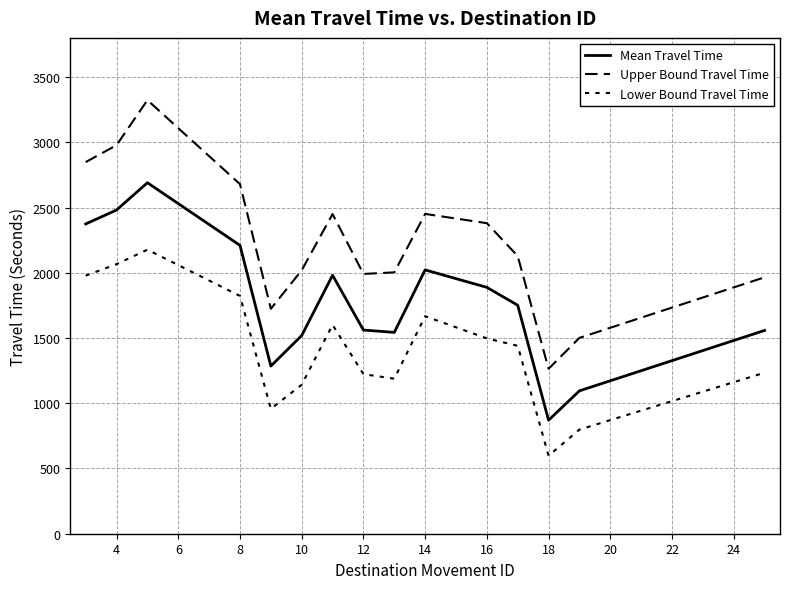

Which category has the lowest value in the Mean Travel Time series?

18